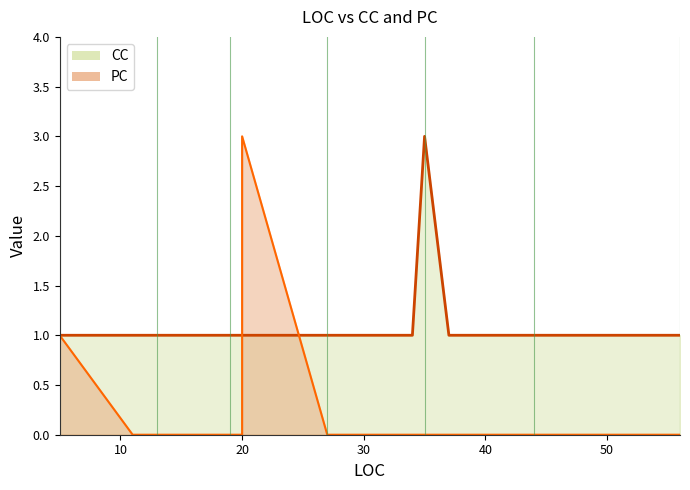

Is the value of CC at 20 greater than the value of PC at 20?

Yes